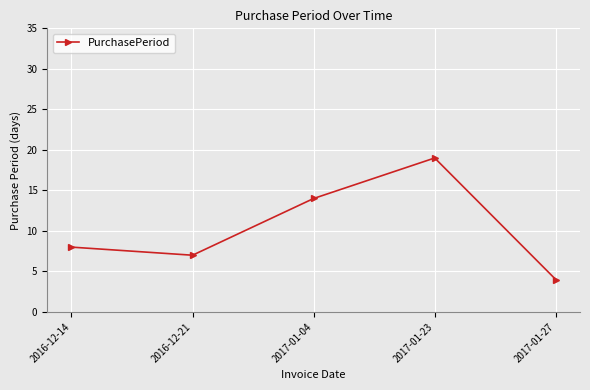

List the labels in order of value, smallest first.

2017-01-27, 2016-12-21, 2016-12-14, 2017-01-04, 2017-01-23